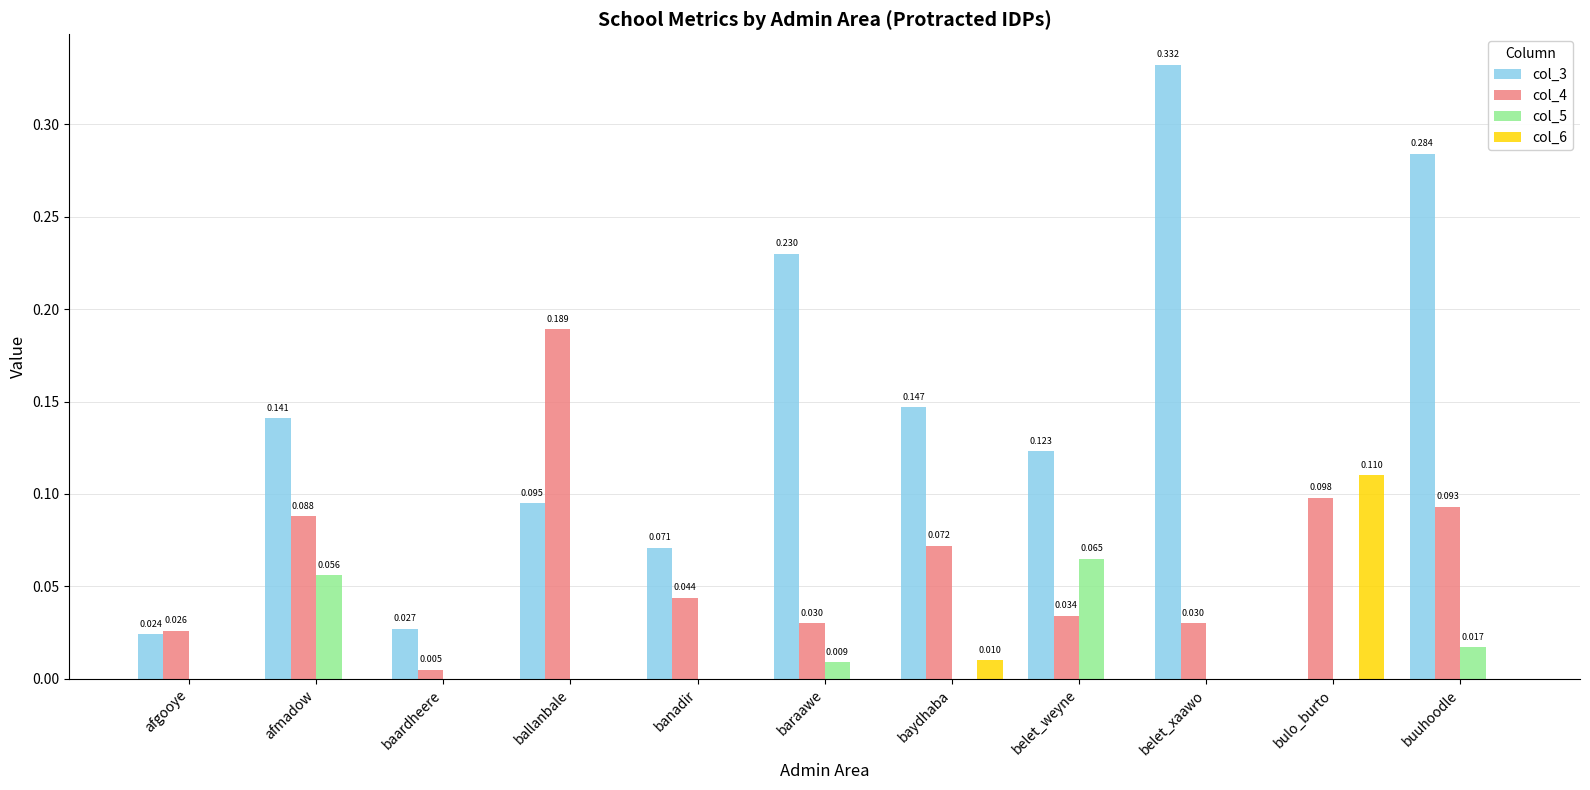

What are all the series names shown in the legend?

col_3, col_4, col_5, col_6